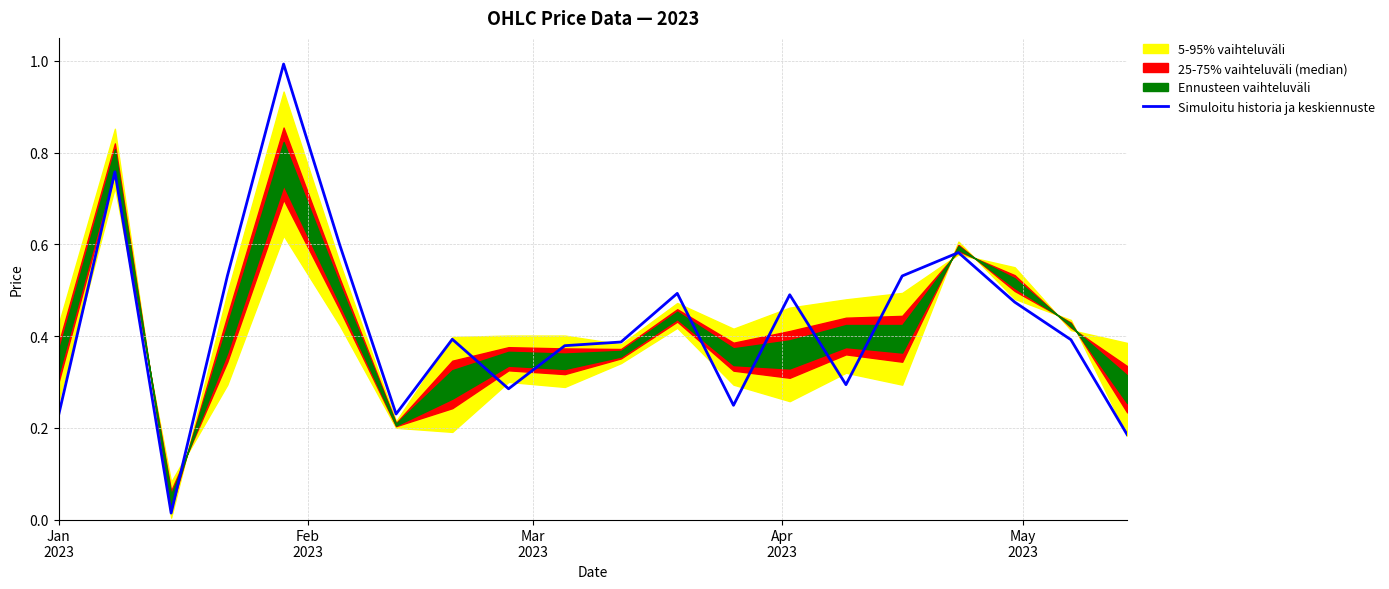

Does the chart have visible grid lines?

Yes